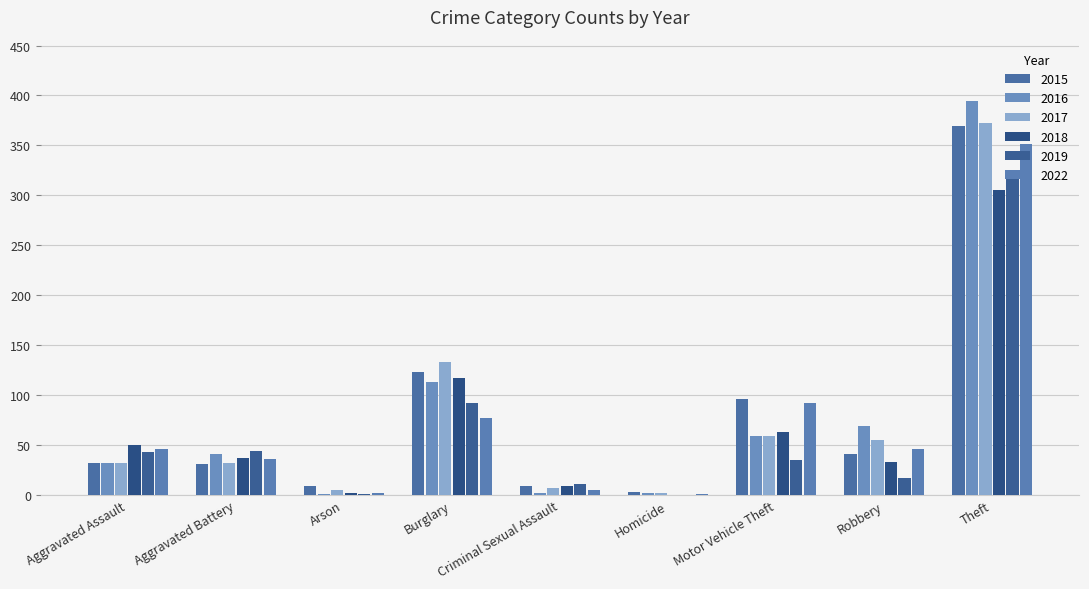

How many data points does each series have?

9